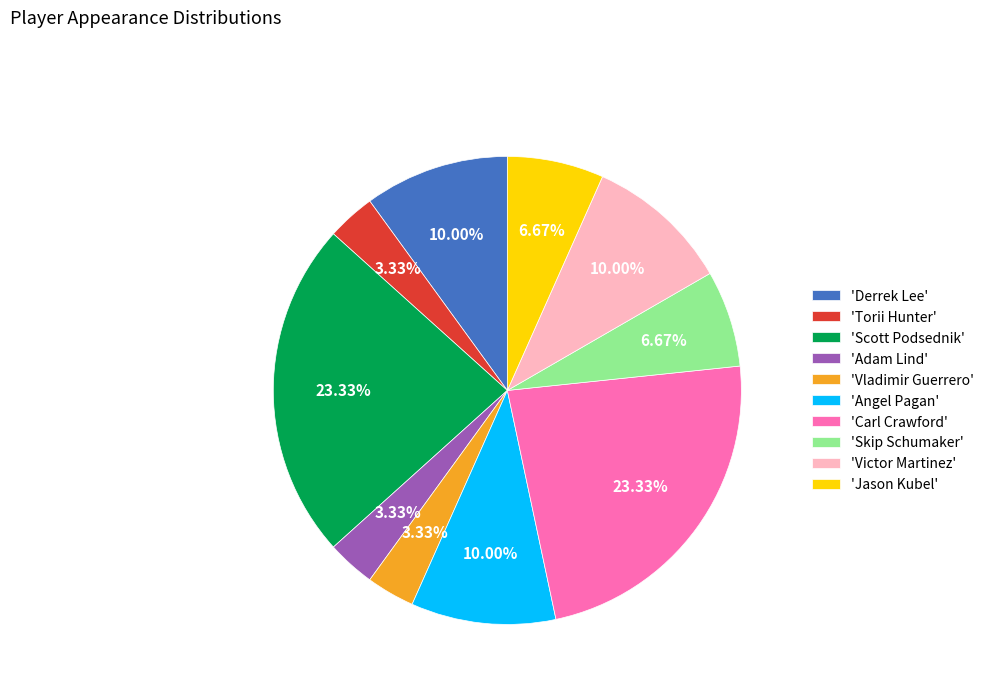

Is the sum of 'Adam Lind' and 'Scott Podsednik' greater than half?

No